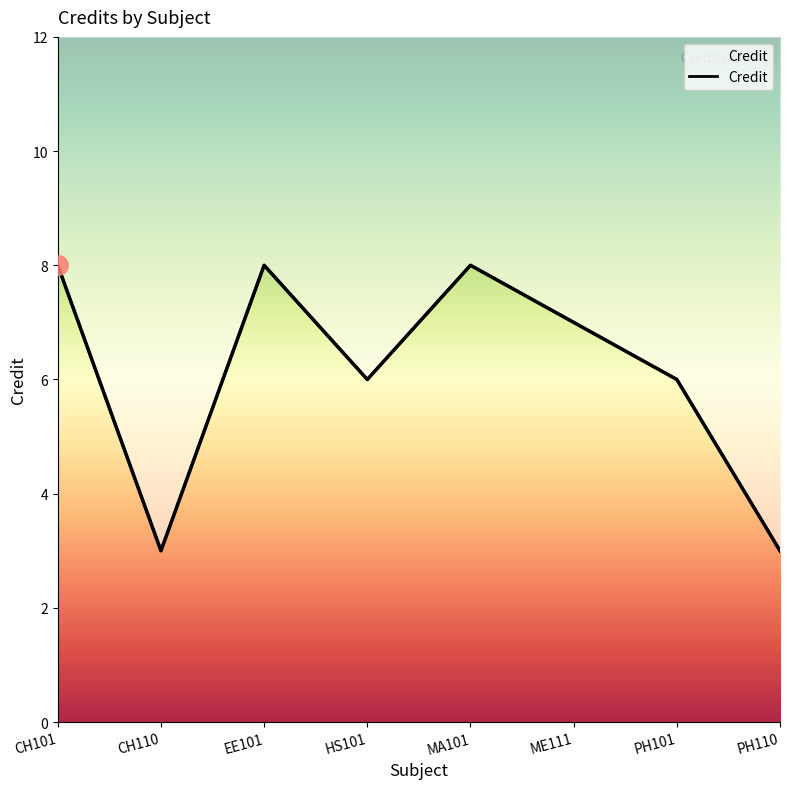

Reading right to left, what are all the values shown in this chart?

3	6	7	8	6	8	3	8